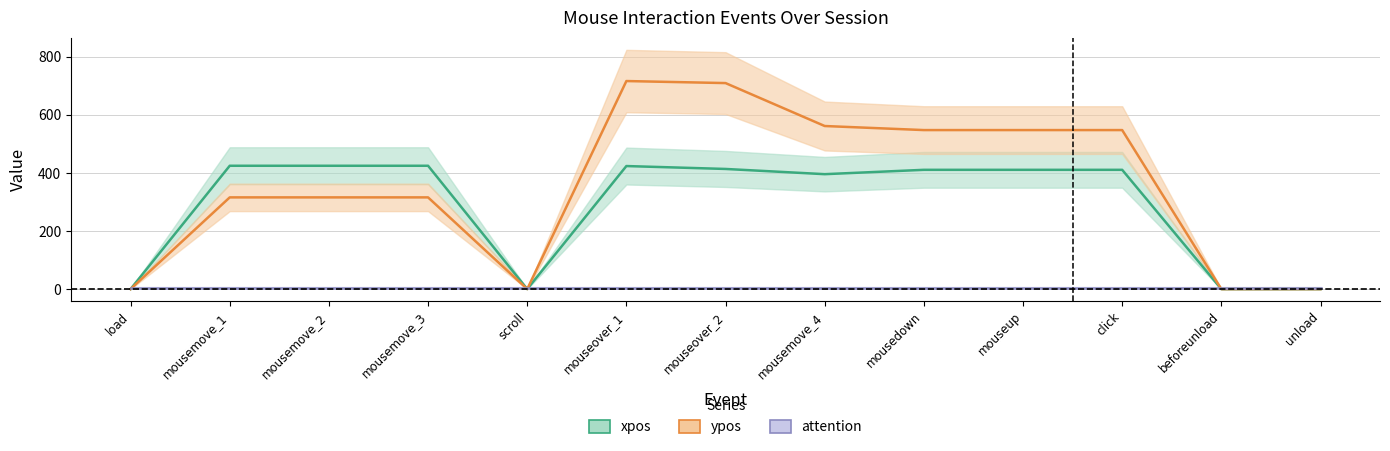

How many data points does each series have?

13